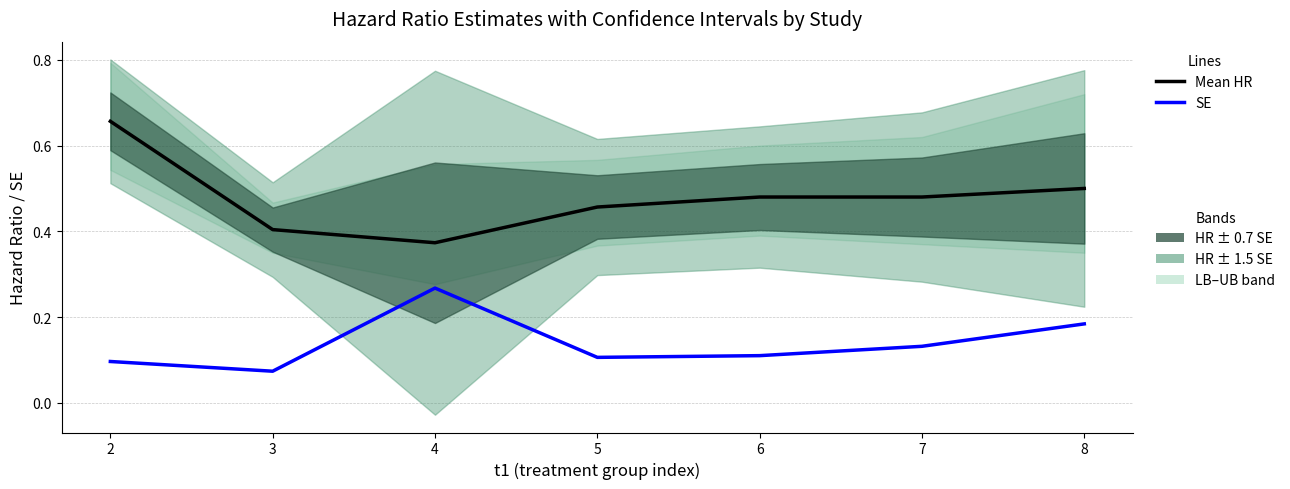

How many SE values are between 0 and 1?

7